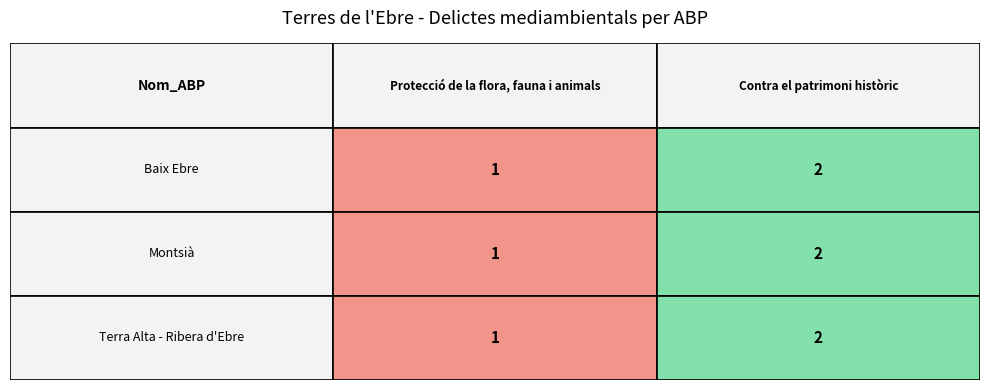

Reading left to right, what are all the values shown in this chart?

Baix Ebre: 0=1	1=2
Montsià: 0=1	1=2
Terra Alta - Ribera d'Ebre: 0=1	1=2